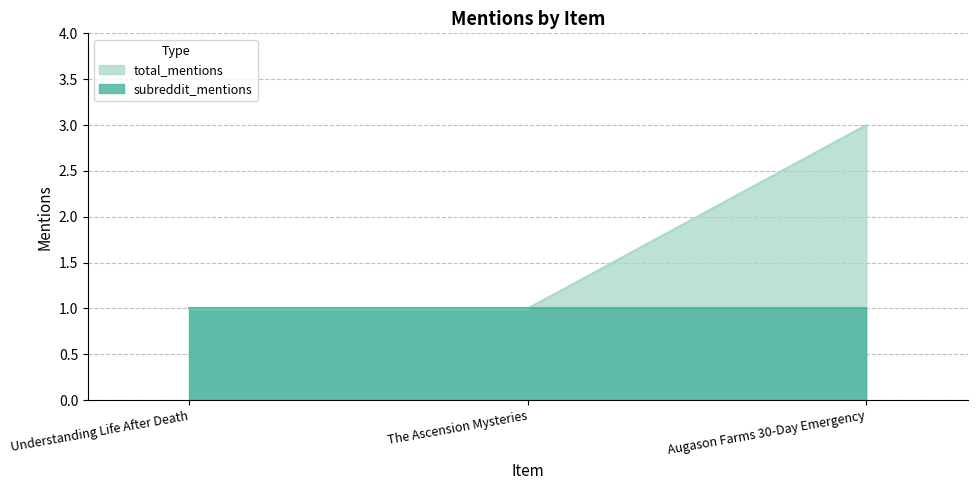

The chart shows a value of 1 at Understanding Life After Death. True or false?

False